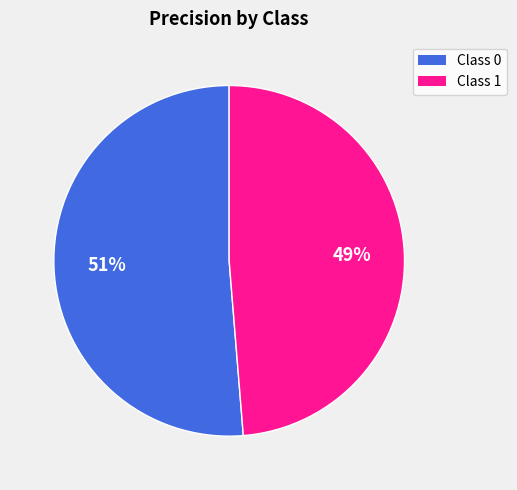

True or false: Class 1 accounts for 42% of the total.

False